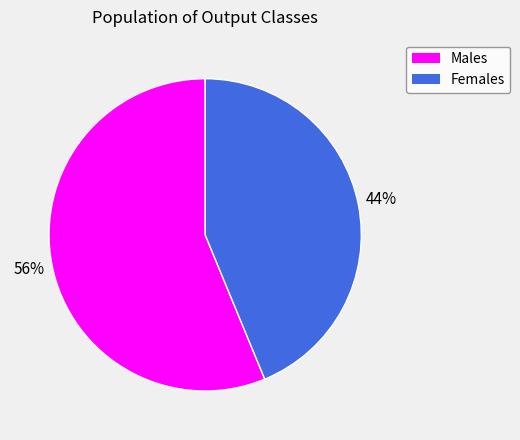

To the nearest percent, what is the difference between the largest and smallest slice percentages?

12%